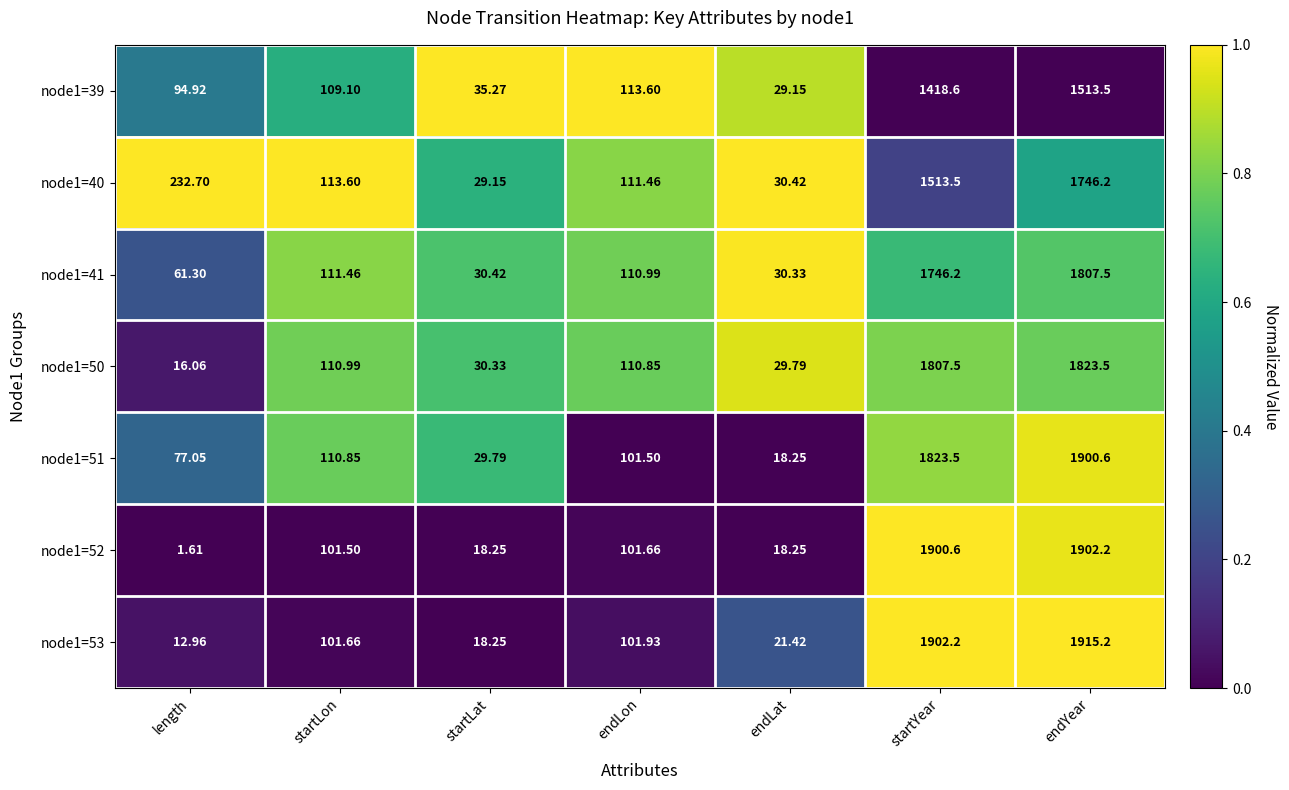

Which series has the largest total across all categories?

node1=53